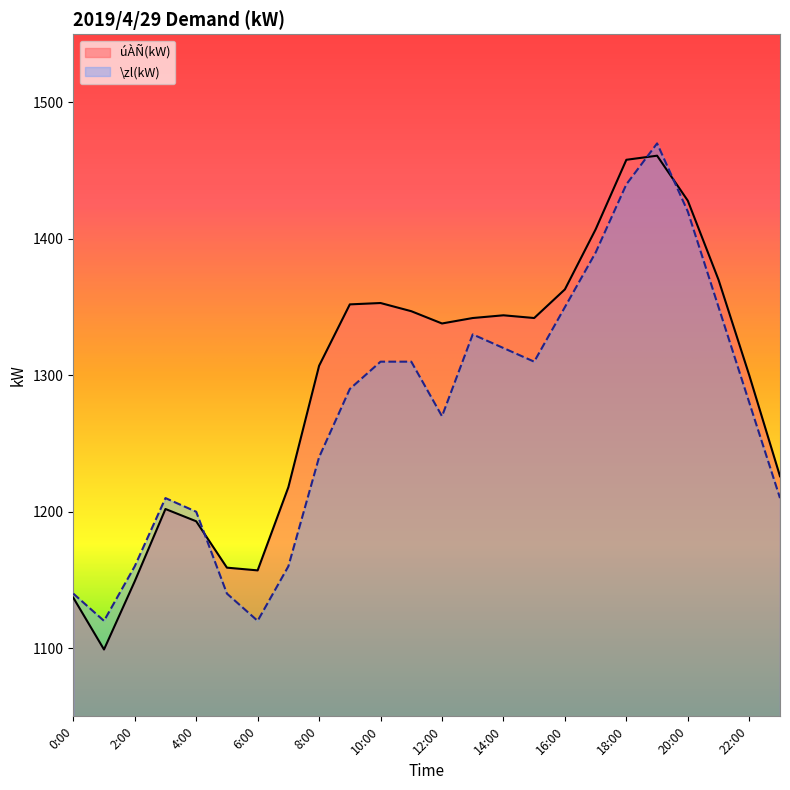

The value of \zl(kW) at 8:00 is 1240. True or false?

True